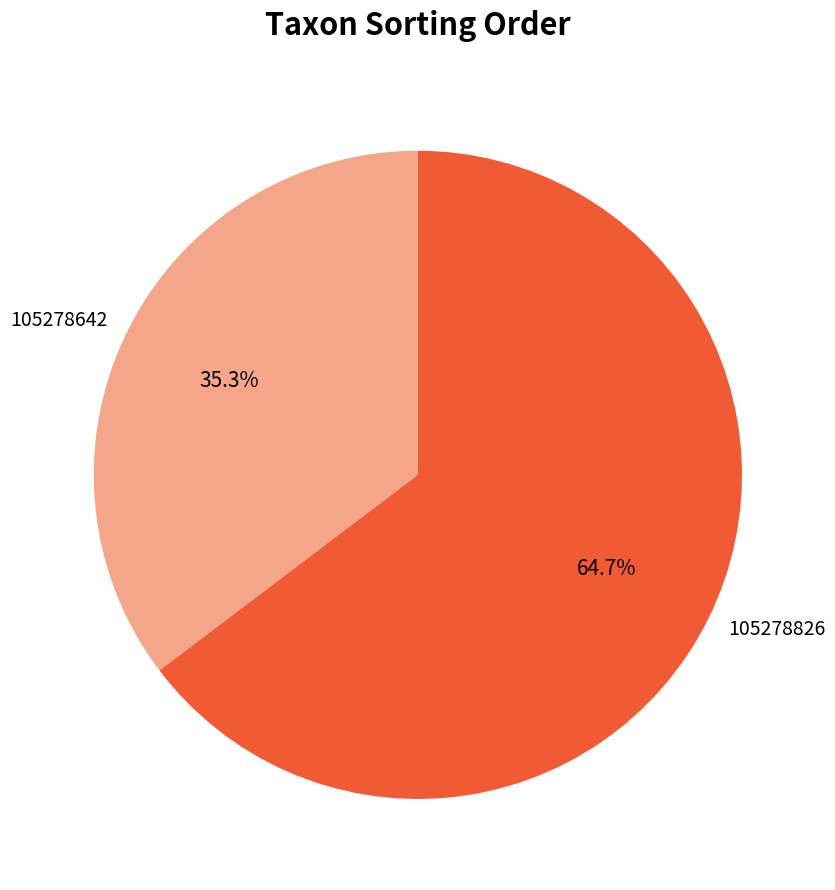

Combined, what portion of the pie is 105278826 and 105278642?

100.0%